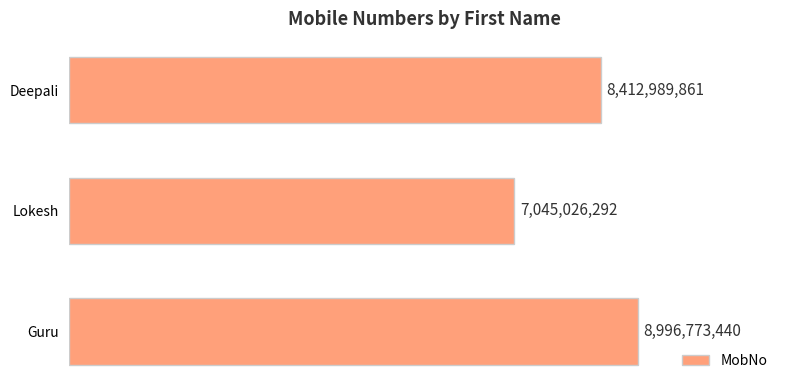

What is the difference between the maximum and minimum values?

1951747148